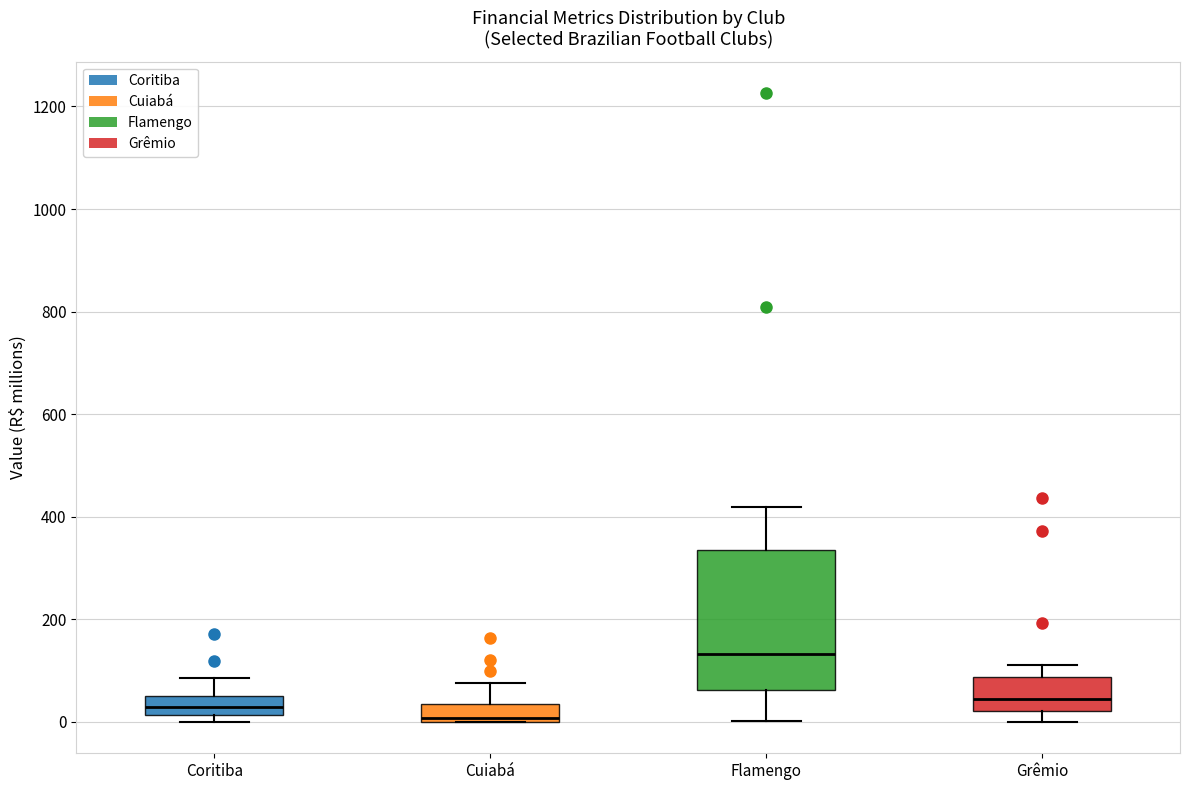

Which box has the highest median line?

Flamengo